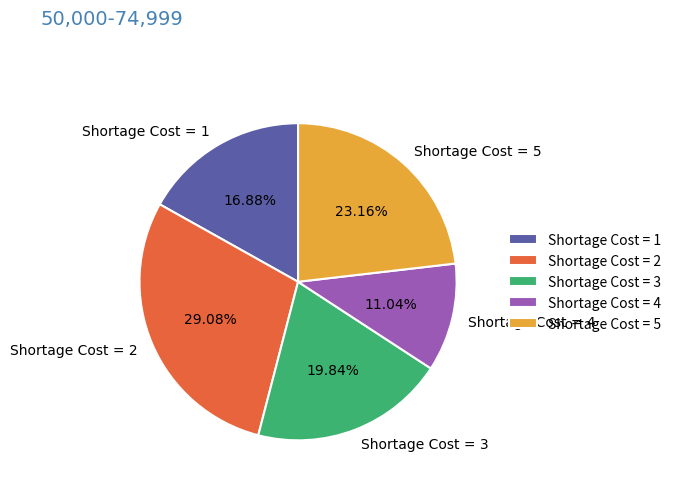

Count the number of slices in the pie.

5